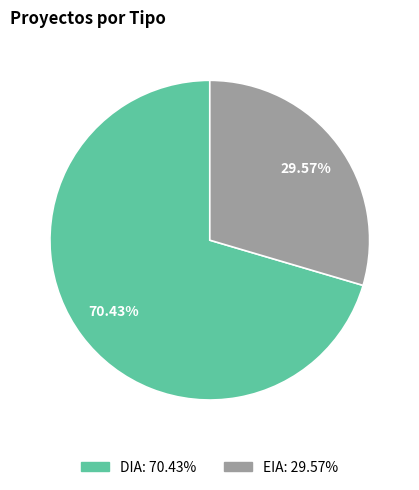

To the nearest percent, what portion does DIA represent?

70%